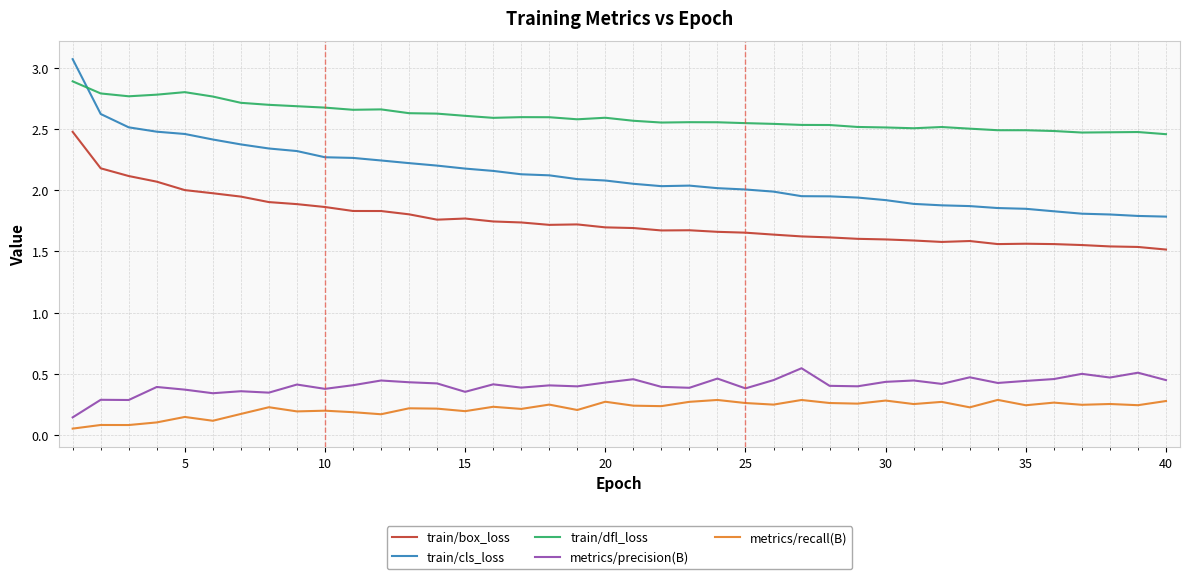

What is the difference between the second highest and second lowest values in the train/box_loss series?

0.6